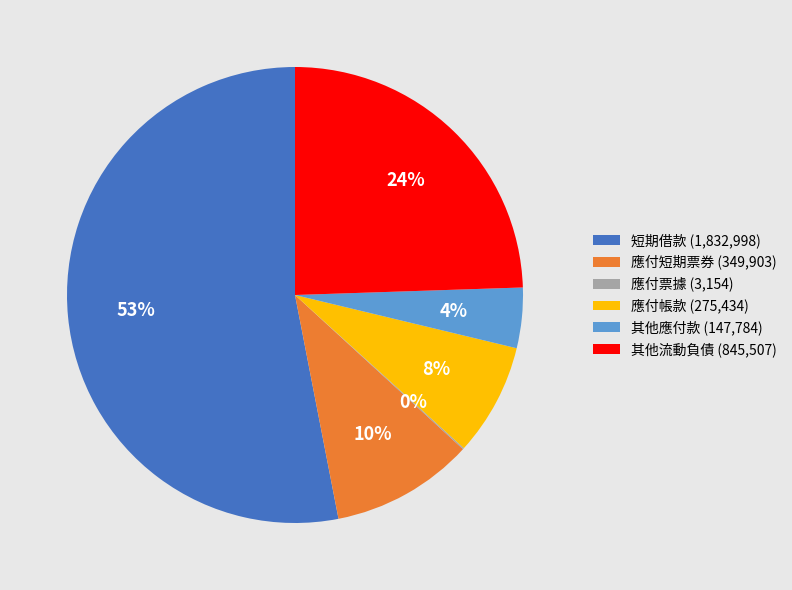

Does any single category account for the majority?

Yes